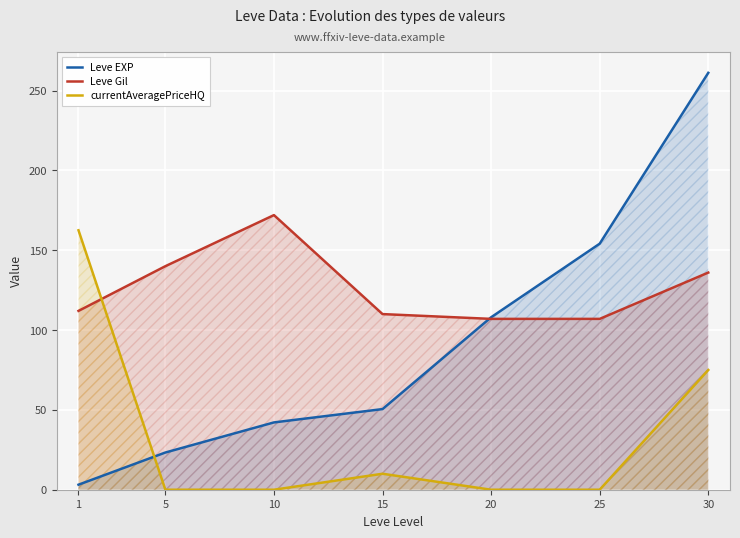

List the series in order of their overall mean, lowest first.

currentAveragePriceHQ, Leve EXP, Leve Gil